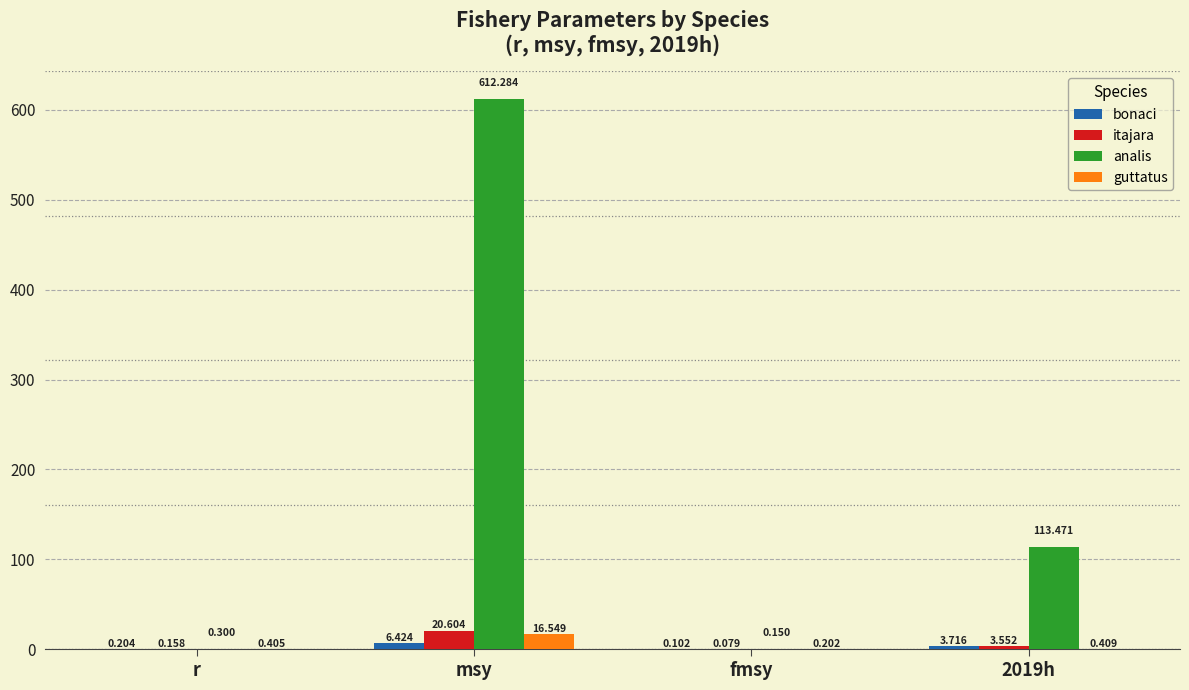

At which category is the sum across all series the highest?

msy